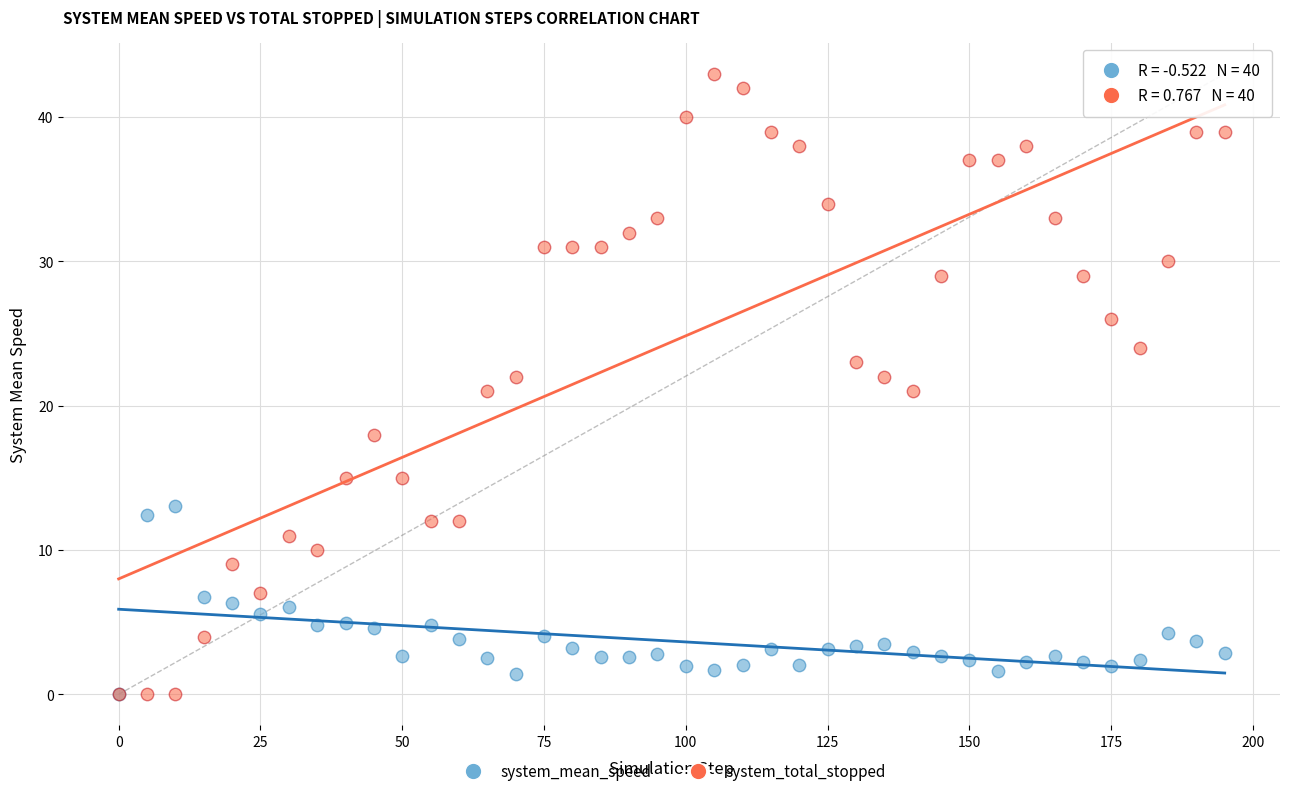

What are all the series names shown in the legend?

system_mean_speed, system_total_stopped